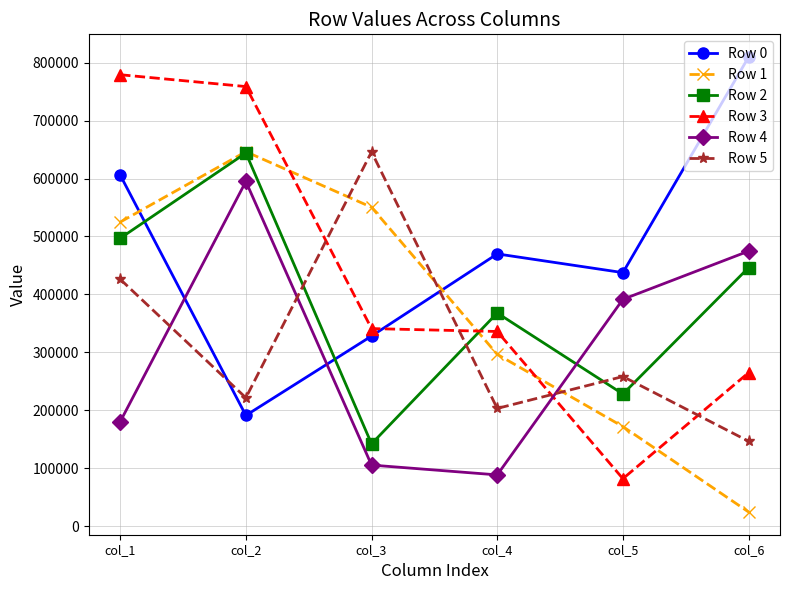

List the labels in order of Row 5 value, largest first.

col_3, col_1, col_5, col_2, col_4, col_6